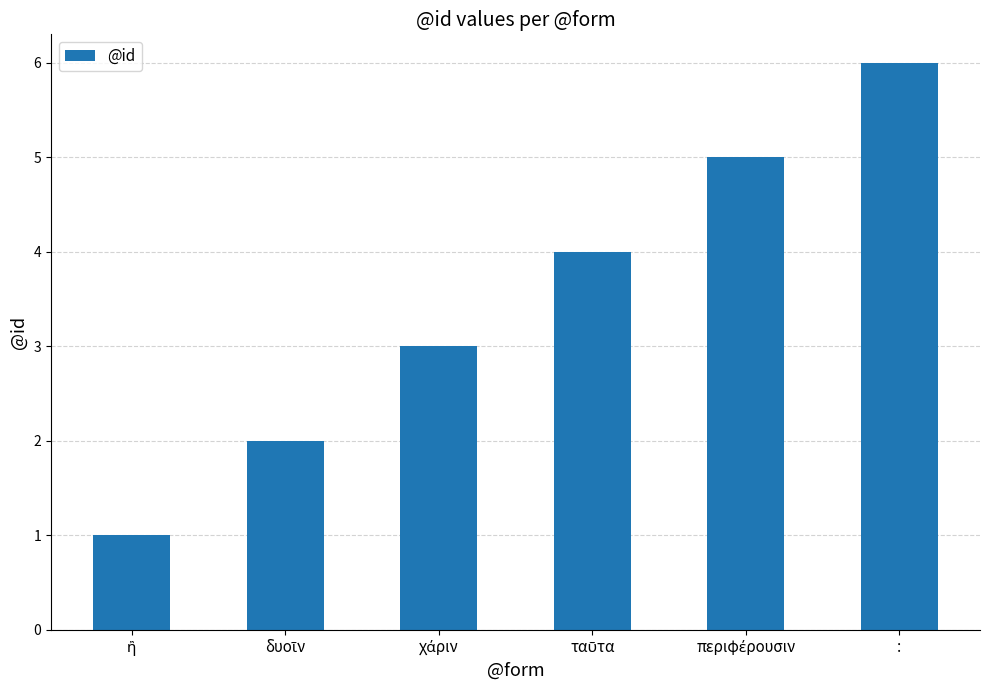

What is the greatest value displayed?

6